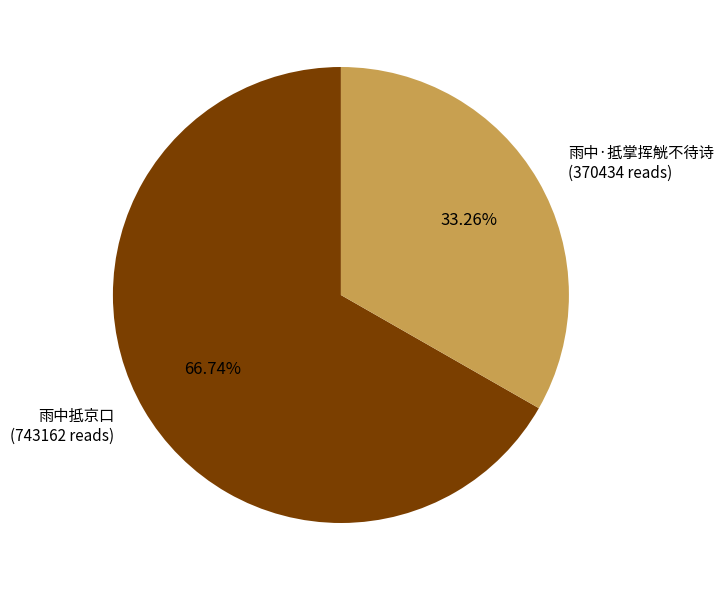

Is there any slice that represents more than half of the pie?

Yes